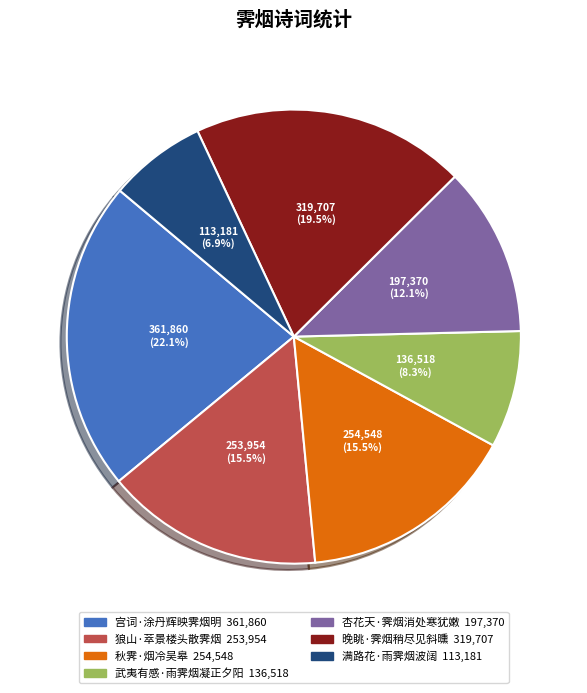

What is the ratio of the value at 武夷有感·雨霁烟凝正夕阳 to the value at 满路花·雨霁烟波阔?

1.2